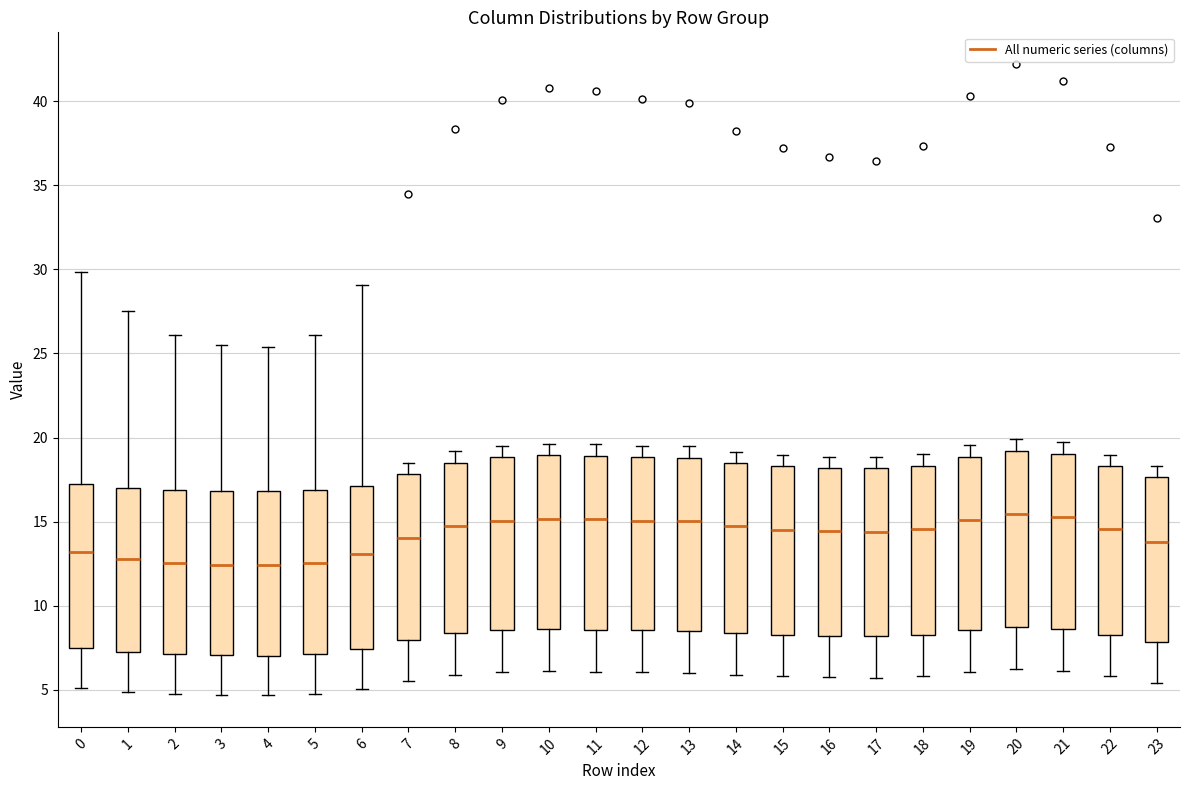

Where is the upper edge of the box at x = 20 on the y-axis? The values are not printed on the chart, so give them approximately, as read against the axis.

19.0